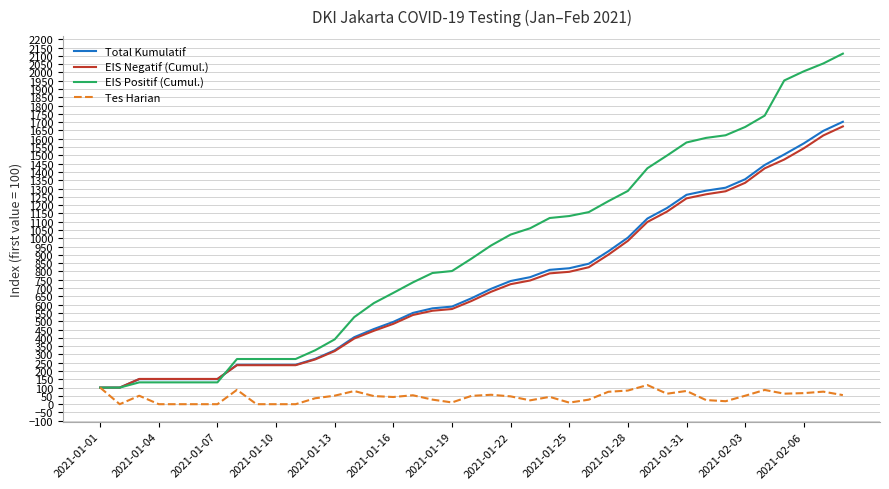

Which series has the largest total across all categories?

EIS Positif (Cumul.)